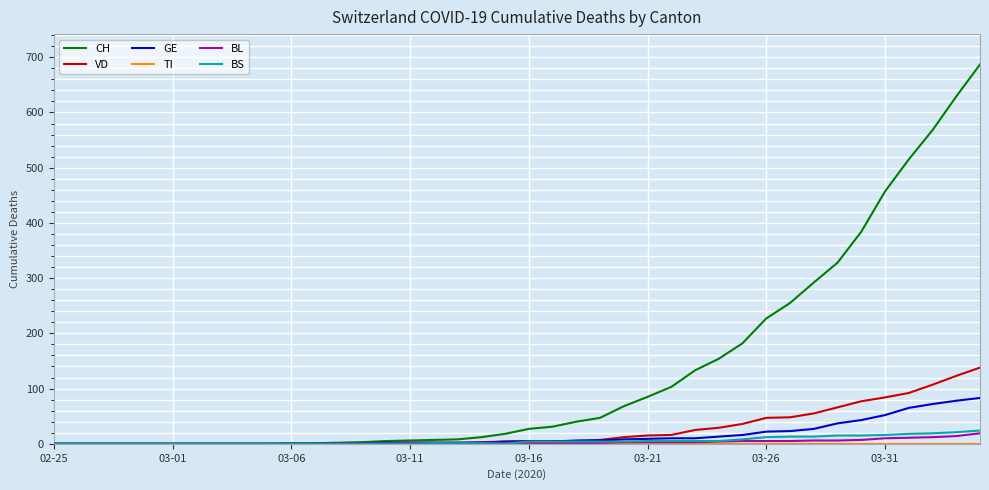

Which series has the largest total across all categories?

CH